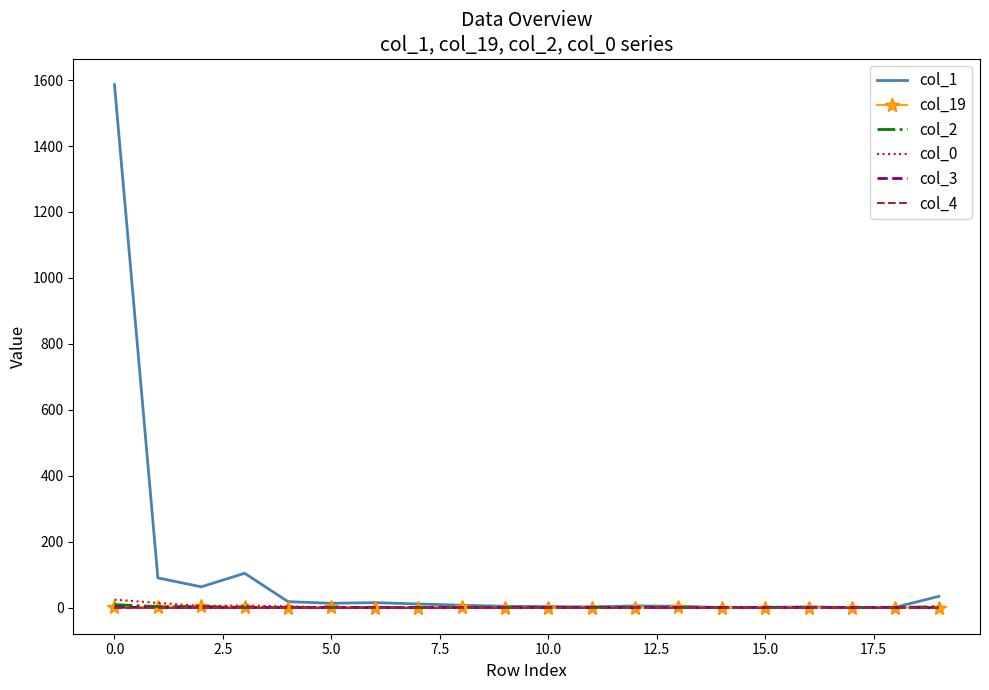

Which series has the widest spread of values?

col_1